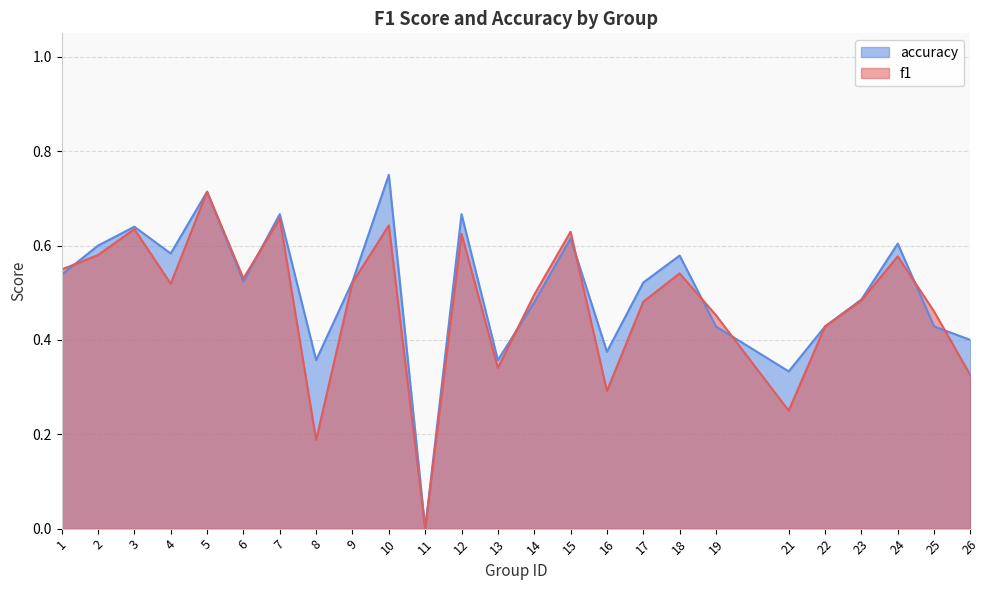

Reading left to right, transcribe all the data shown in this chart.

f1: 0.5	0.6	0.6	0.5	0.7	0.5	0.7	0.2	0.5	0.6	0.0	0.6	0.3	0.5	0.6	0.3	0.5	0.5	0.5	0.2	0.4	0.5	0.6	0.5	0.3
accuracy: 0.5	0.6	0.6	0.6	0.7	0.5	0.7	0.4	0.5	0.8	0.0	0.7	0.4	0.5	0.6	0.4	0.5	0.6	0.4	0.3	0.4	0.5	0.6	0.4	0.4